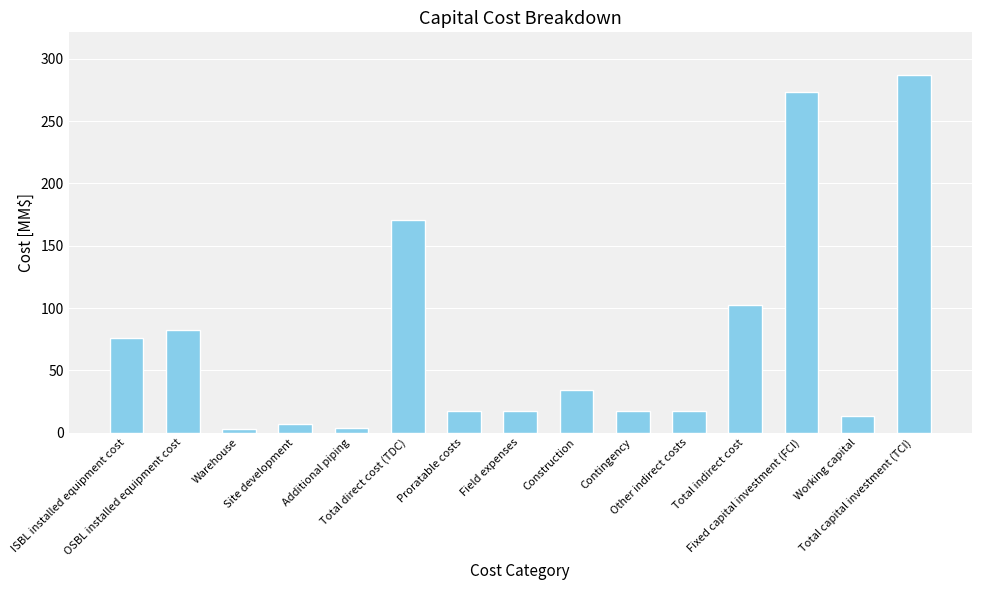

Where does the data first go above 17?

ISBL installed equipment cost